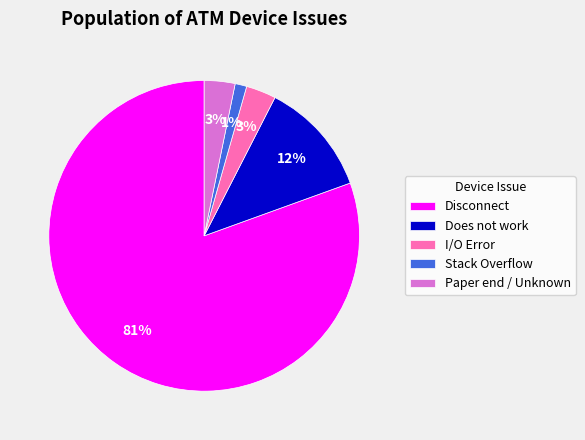

Which slice is the largest?

Disconnect